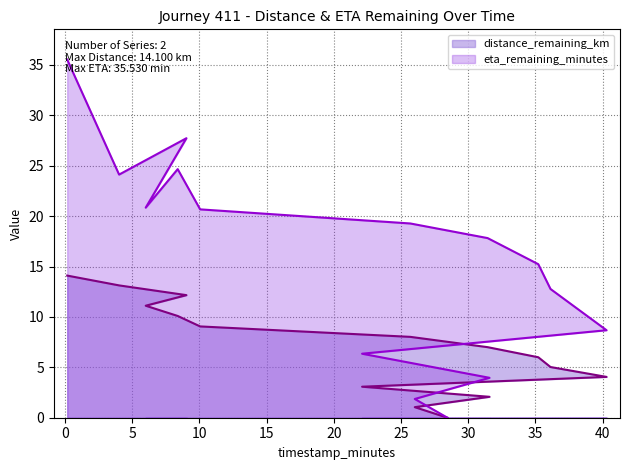

True or false: eta_remaining_minutes and distance_remaining_km intersect in this chart.

False